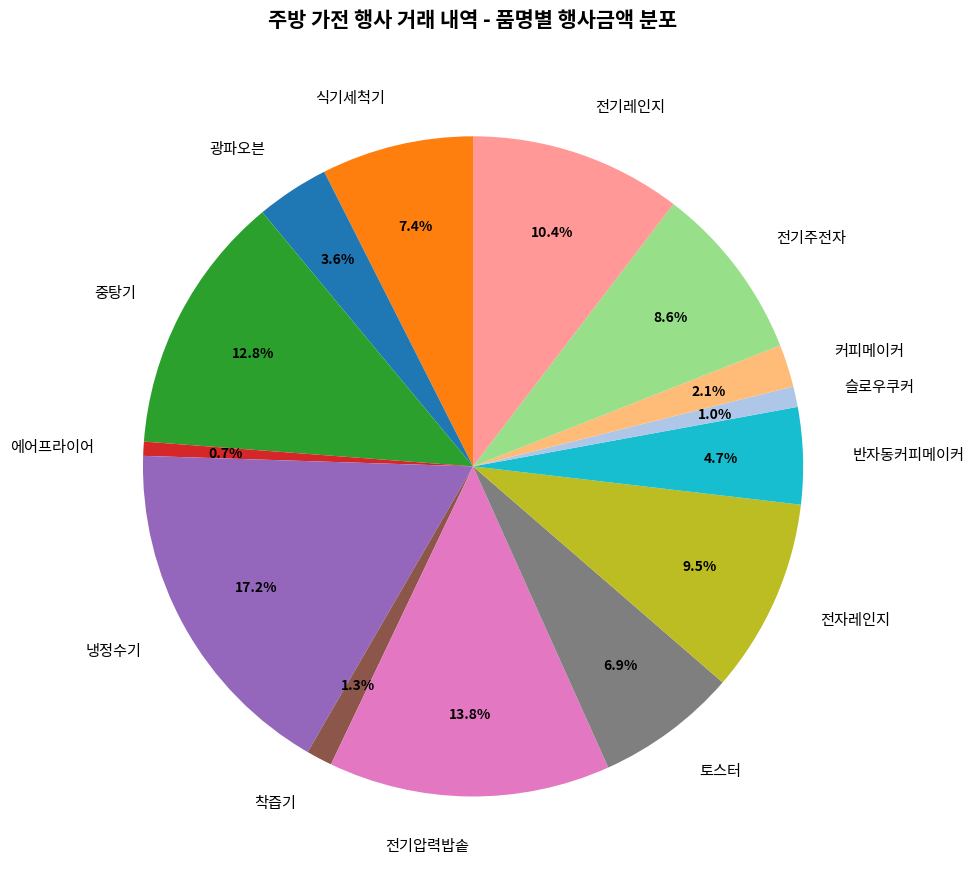

Between 냉정수기 and 식기세척기, which is larger?

냉정수기